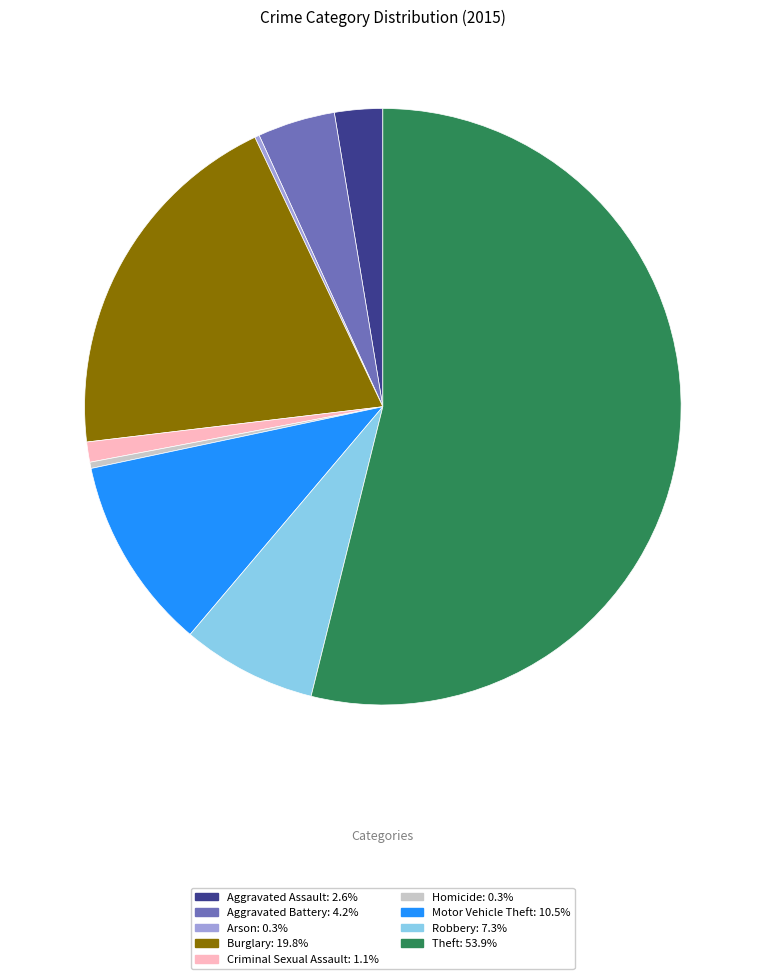

Is there a majority slice in this chart?

Yes